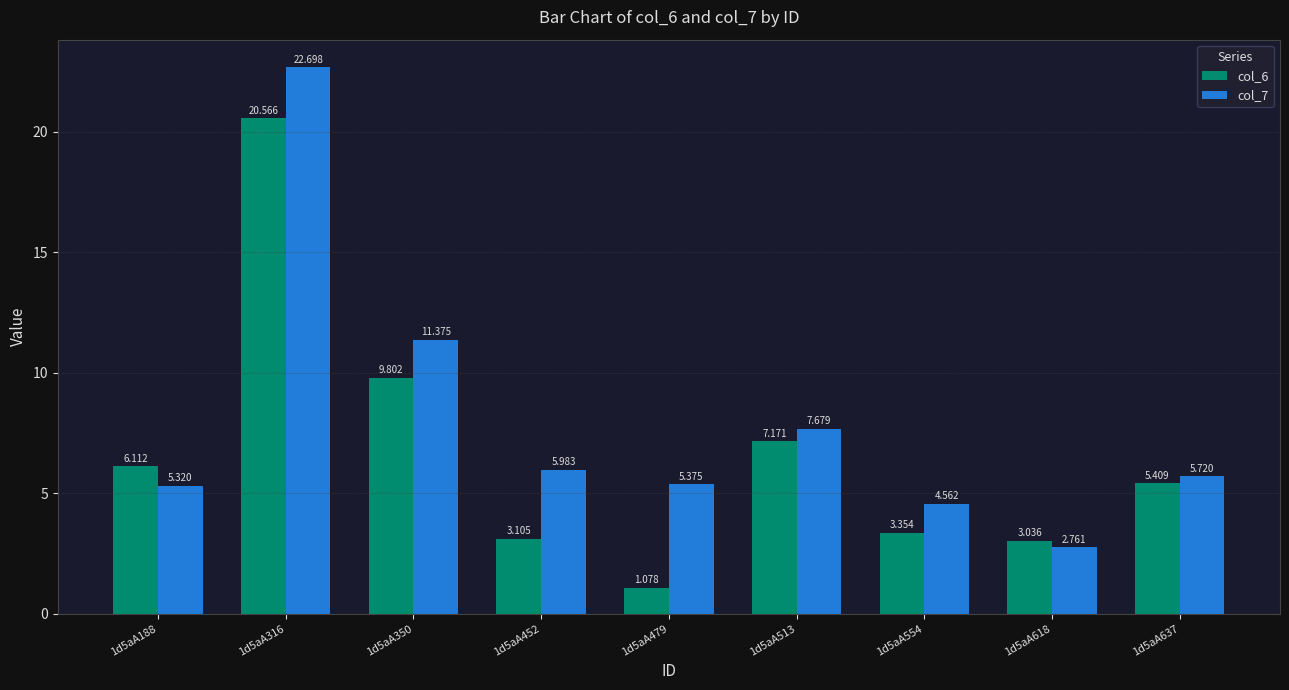

List the series in order of their peak value, lowest first.

col_6, col_7